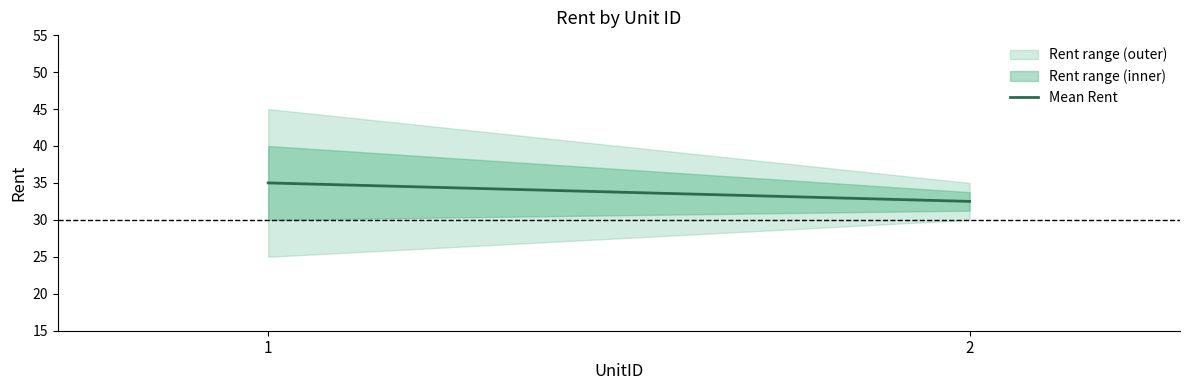

Rank the categories by value from lowest to highest.

2, 1